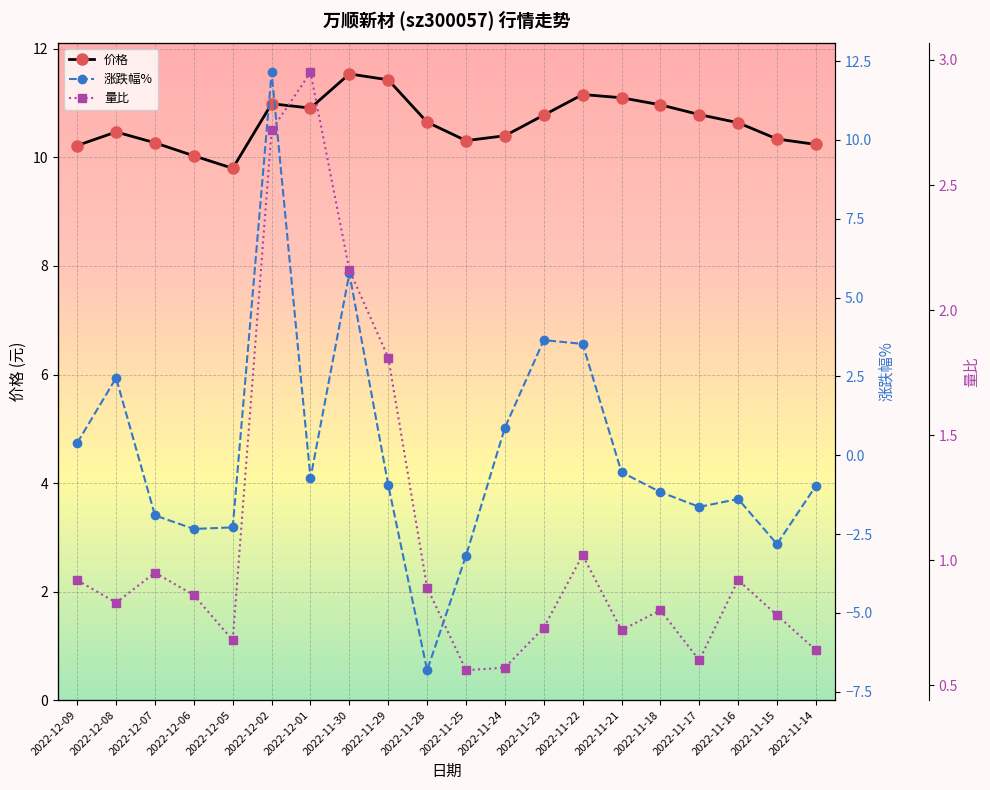

How many lines are shown in the chart?

3